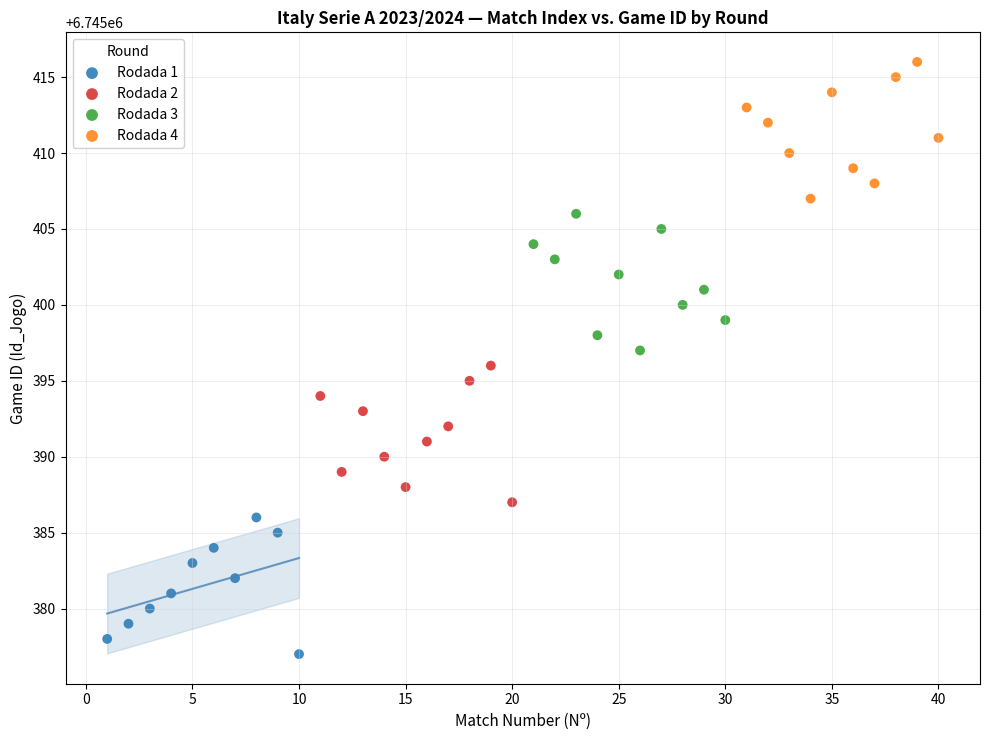

Which series reaches the maximum Y coordinate?

Rodada 4